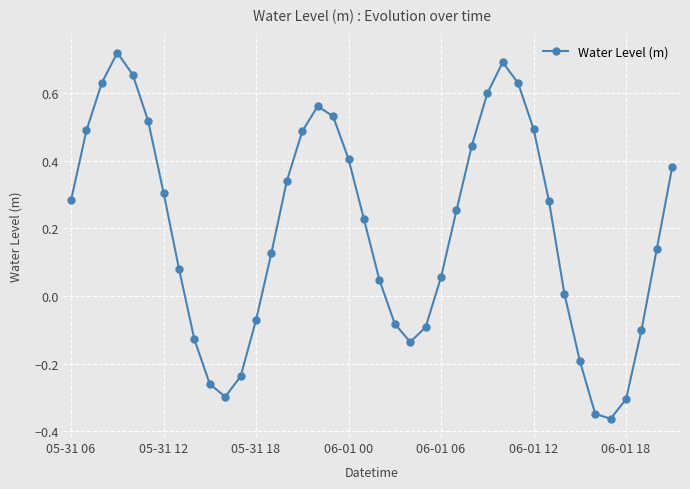

How many points are lower than both their immediate neighbors (excluding endpoints)?

3